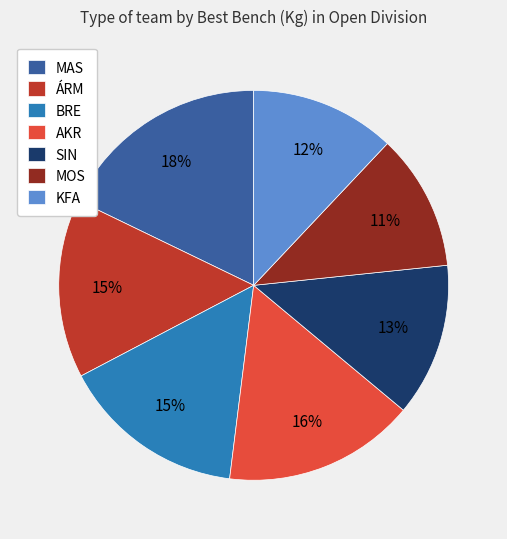

What is the ratio of the value at MAS to the value at MOS?

1.6